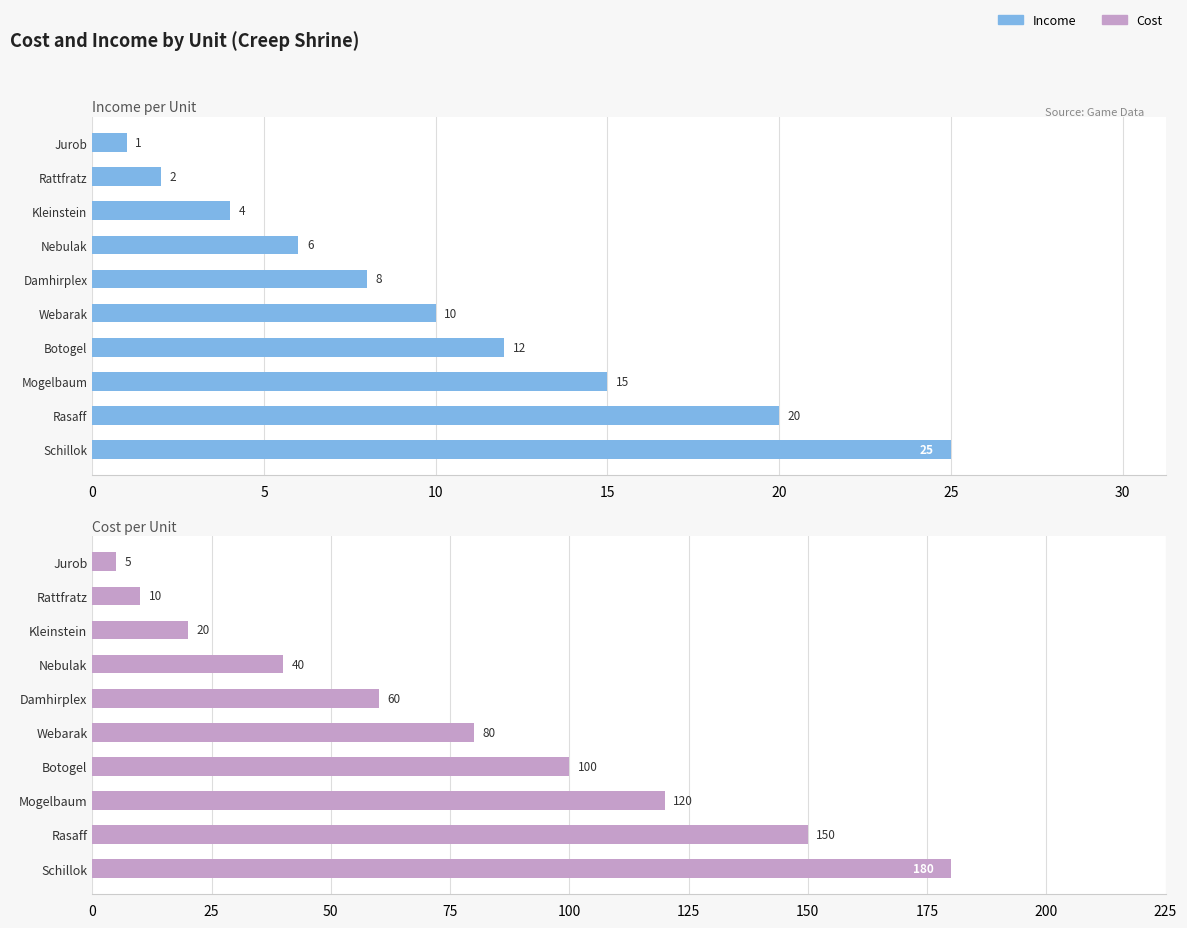

List the series in order of their overall mean, highest first.

Cost, Income